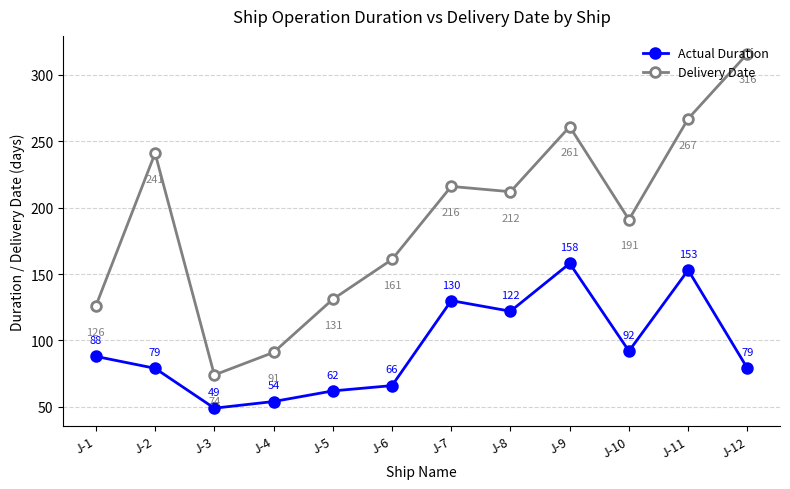

At which category does Actual Duration reach its first local peak?

J-7